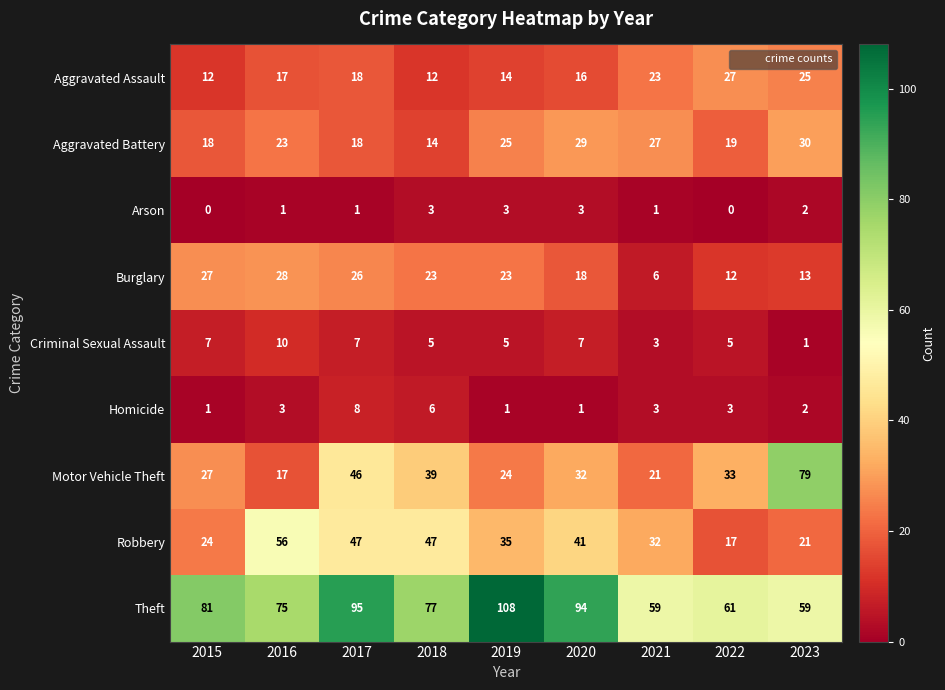

Rank the series at 2018 from lowest to highest value.

Arson, Criminal Sexual Assault, Homicide, Aggravated Assault, Aggravated Battery, Burglary, Motor Vehicle Theft, Robbery, Theft